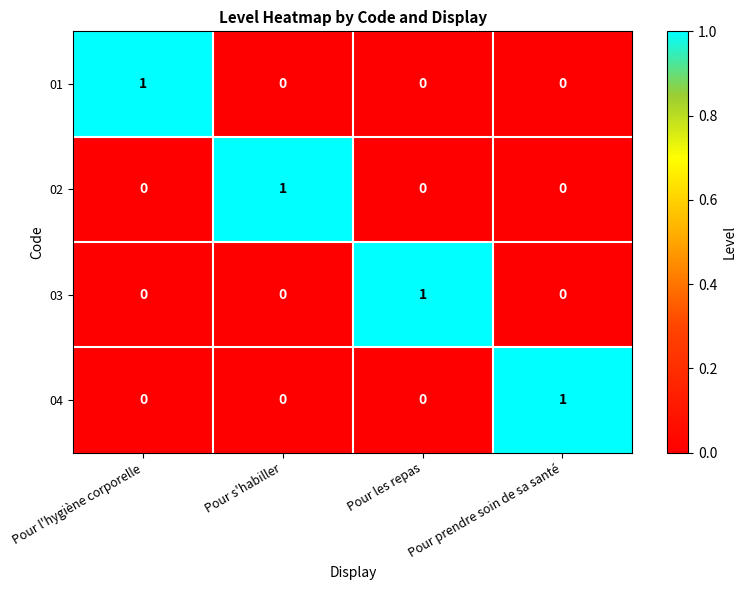

How many positive values does the 01 series have?

1